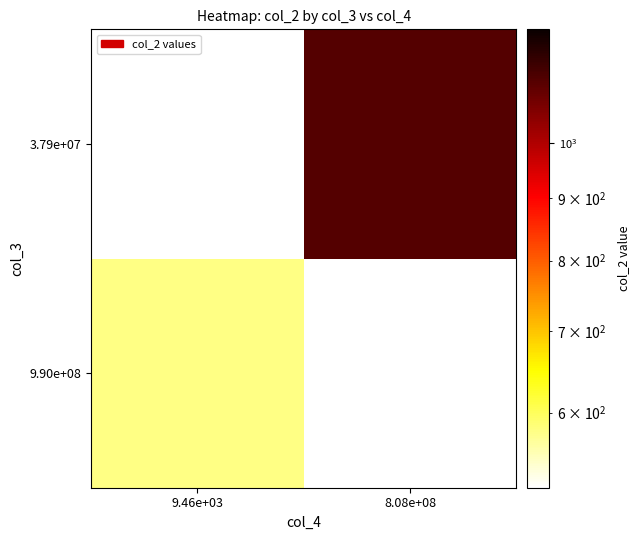

List the series in order of their overall mean, highest first.

9.90e+08, 3.79e+07